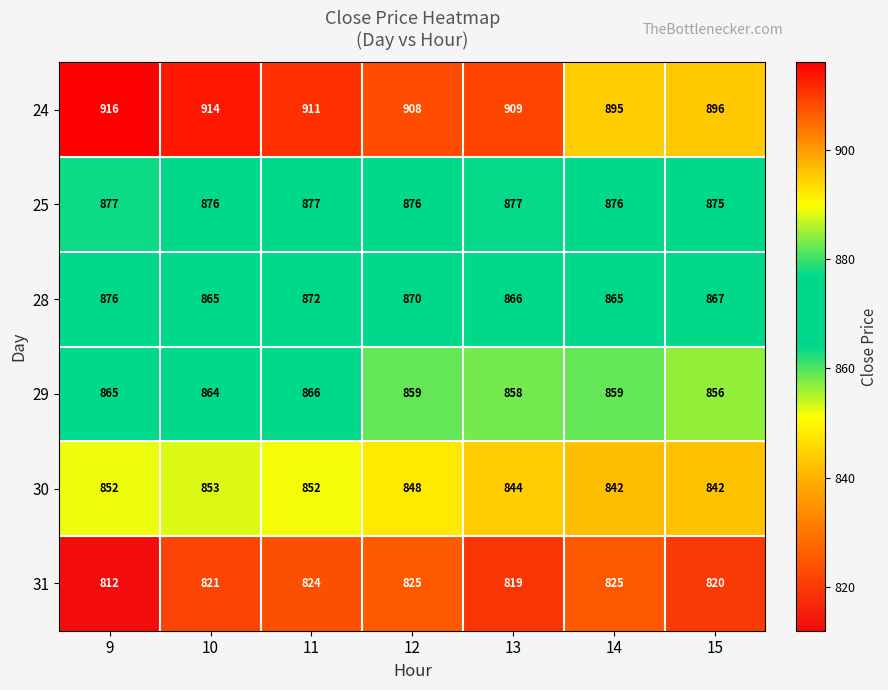

What is the maximum value for 29?

866